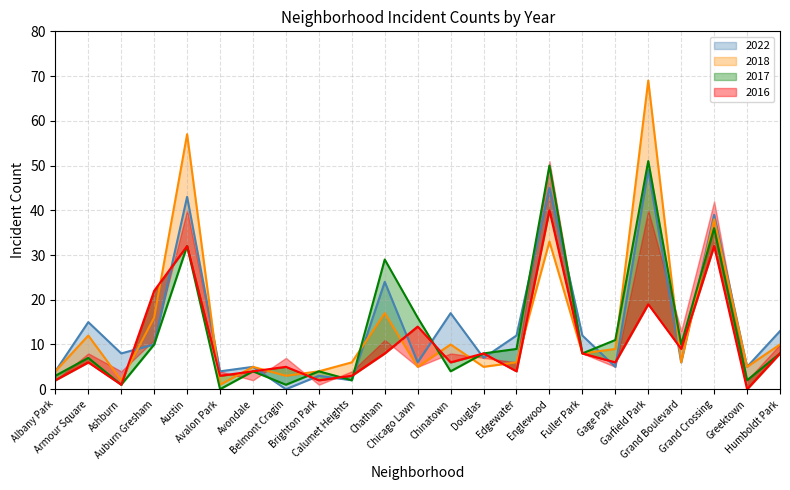

How many data points in 2017 are above 8?

10